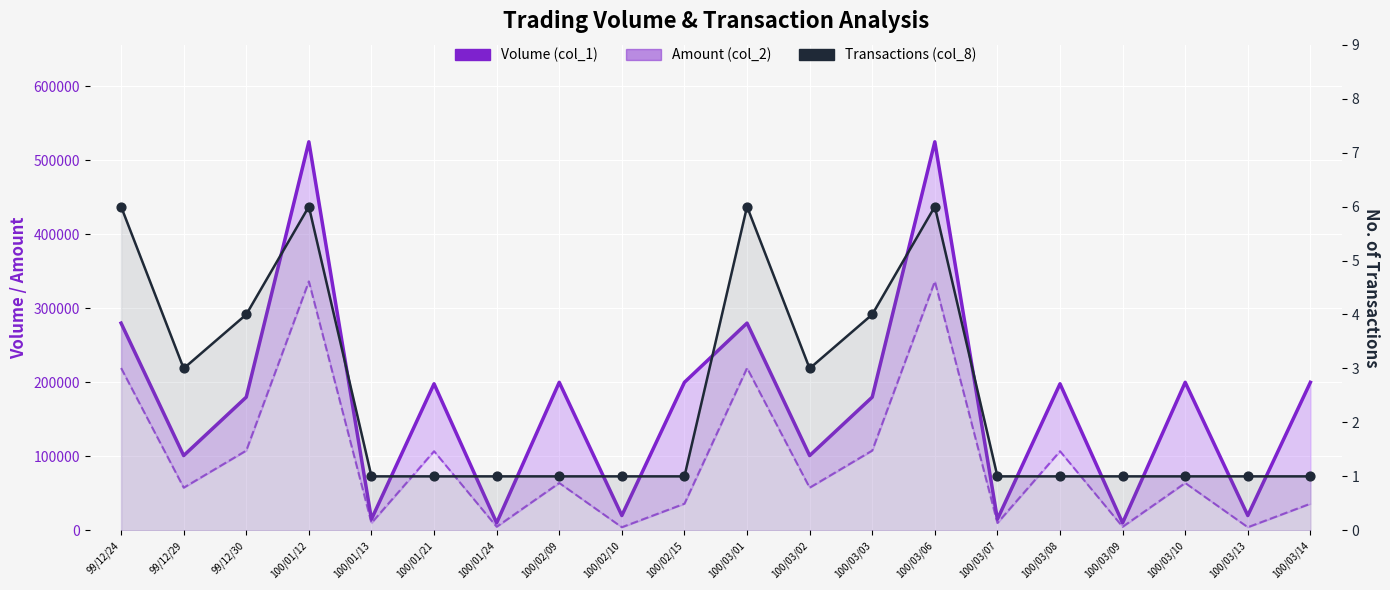

What are all the series names shown in the legend?

Volume (col_1), Amount (col_2), Transactions (col_8)